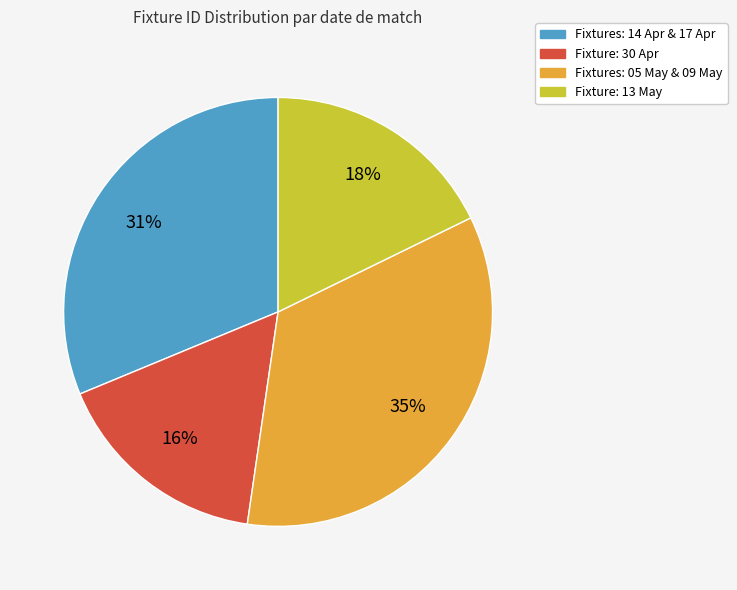

To the nearest percent, what is the average slice percentage?

25%